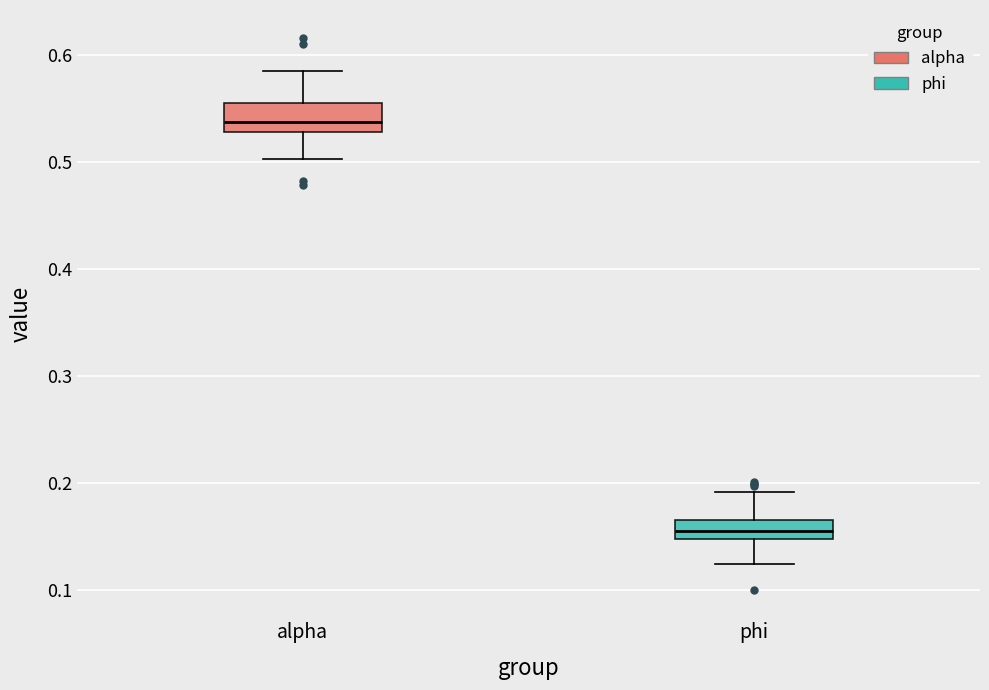

Reading left to right, read every box against the y-axis: the position of its median line, the range the box covers, and the ends of its whiskers. The values are not printed on the chart, so give them approximately, as read against the axis.

alpha: median 0.54, box 0.53 to 0.56, whiskers 0.50 to 0.59
phi: median 0.16, box 0.15 to 0.17, whiskers 0.12 to 0.19